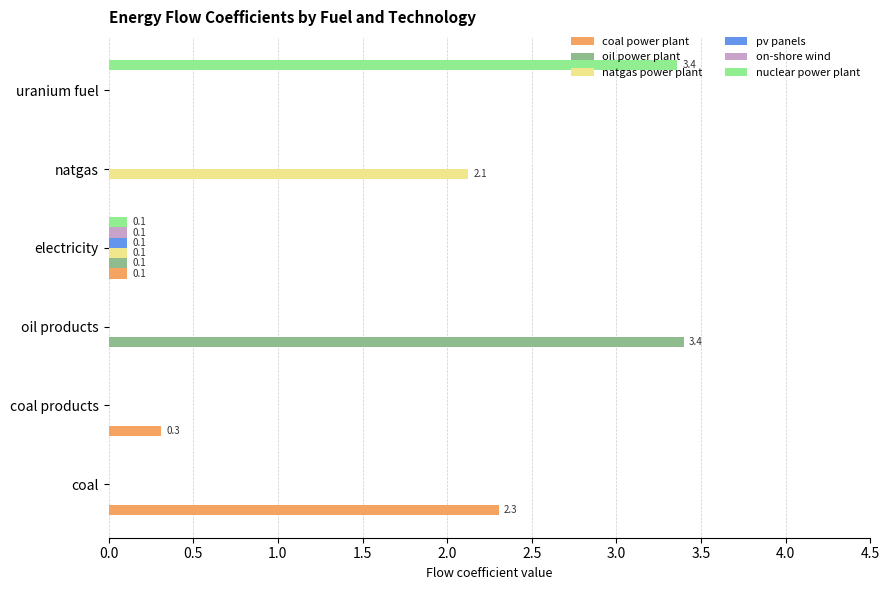

What are all the series names shown in the legend?

coal power plant, oil power plant, natgas power plant, pv panels, on-shore wind, nuclear power plant